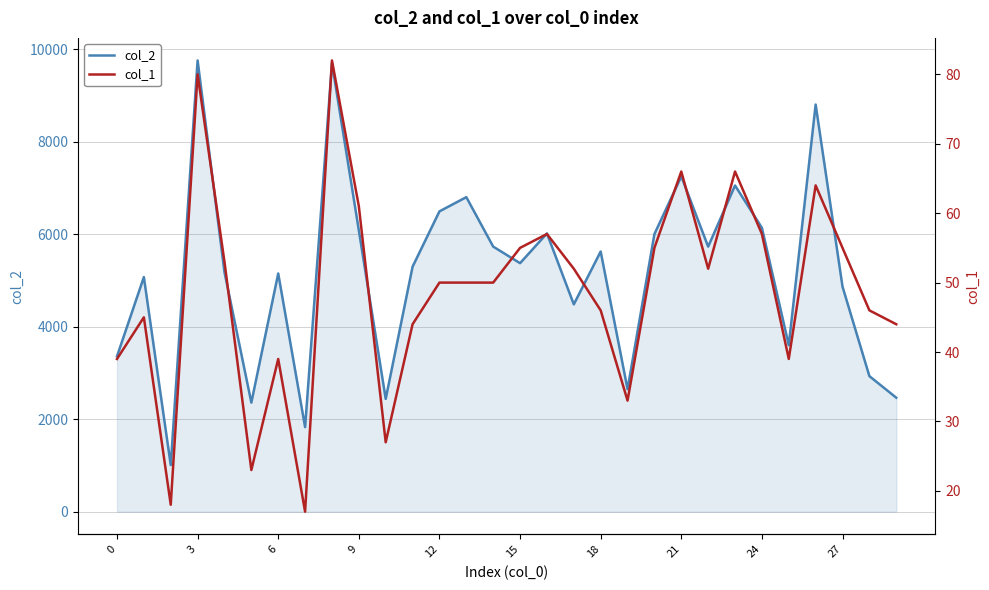

True or false: col_1 and col_2 cross at least once.

False